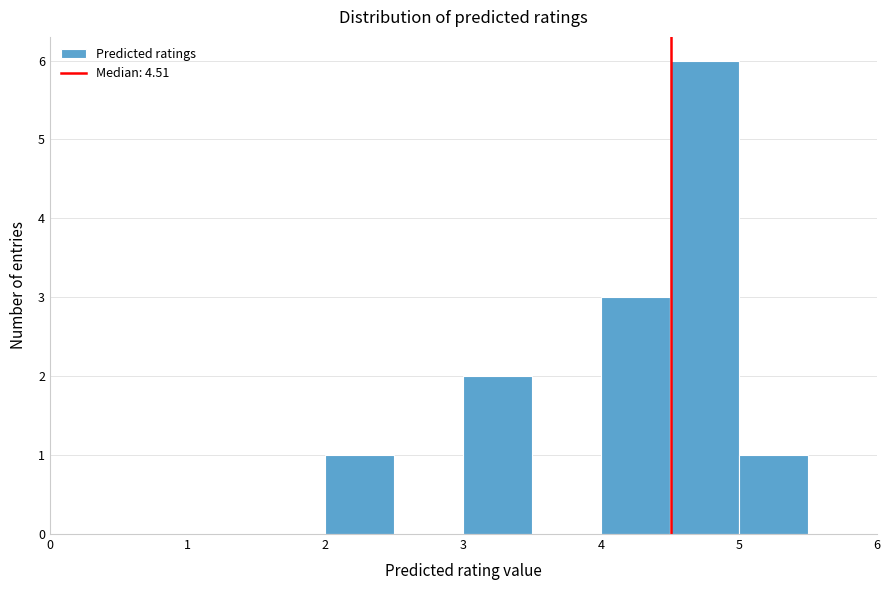

Reading left to right, transcribe this chart: for each bar, give the range it covers on the x-axis and its height. The values are not printed on the chart, so give them approximately, as read against the axis.

0.0 to 0.5: 0
0.5 to 1.0: 0
1.0 to 1.5: 0
1.5 to 2.0: 0
2.0 to 2.5: 1
2.5 to 3.0: 0
3.0 to 3.5: 2
3.5 to 4.0: 0
4.0 to 4.5: 3
4.5 to 5.0: 6
5.0 to 5.5: 1
5.5 to 6.0: 0